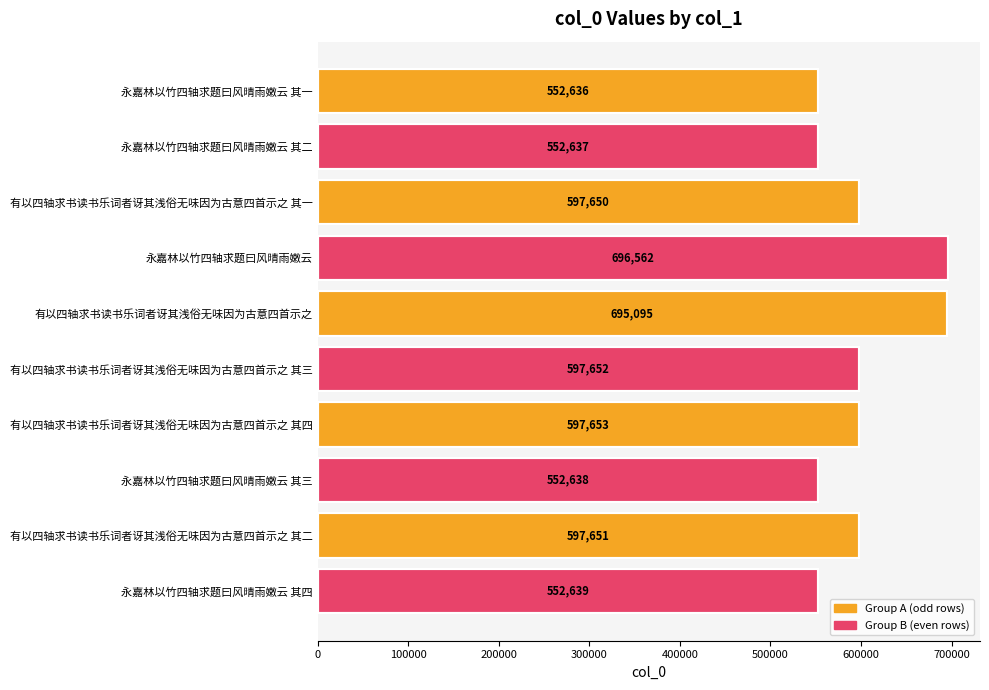

Count the number of categories in the chart.

10